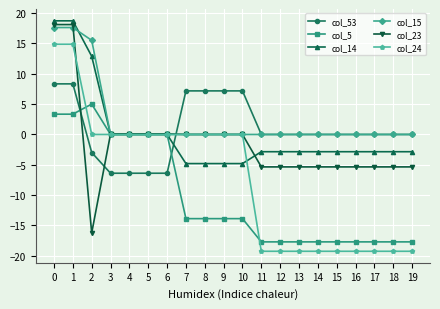

How many times do col_53 and col_23 cross each other?

3